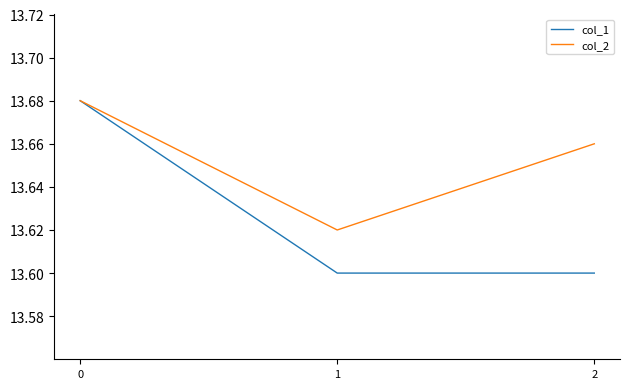

Count the col_1 values in the range 13 to 14.

3